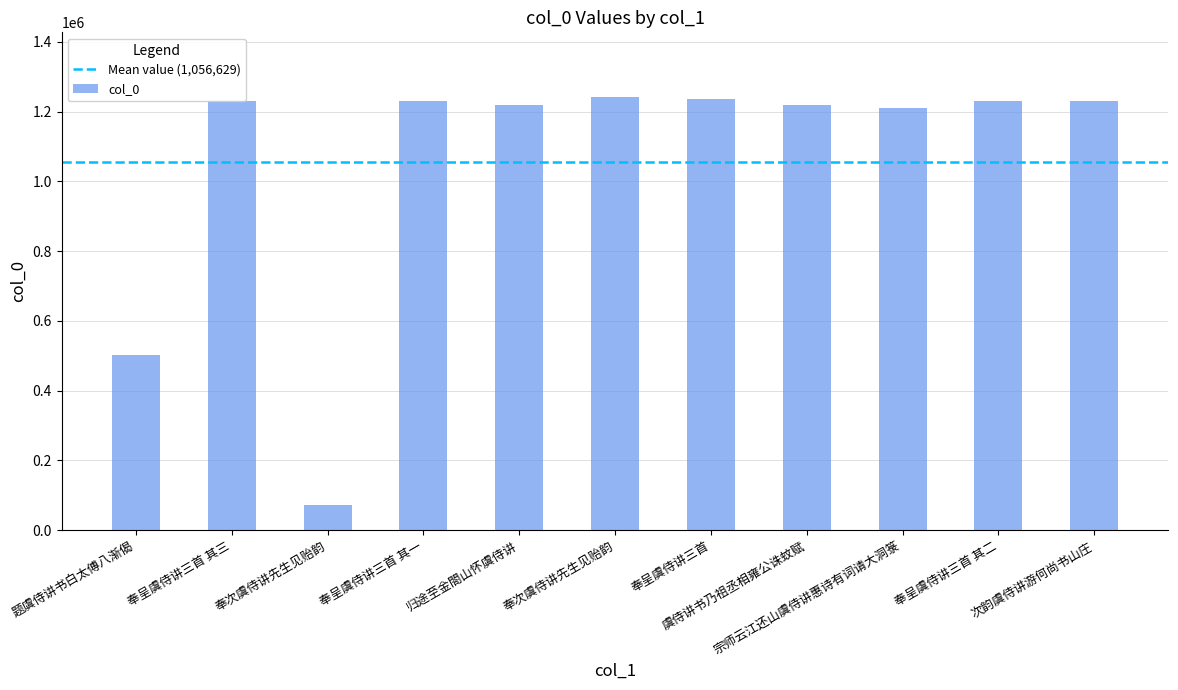

What is the change in value from 奉次虞侍讲先生见贻韵 to 宗师云江还山虞侍讲惠诗有词请大洞箓?

+1137866